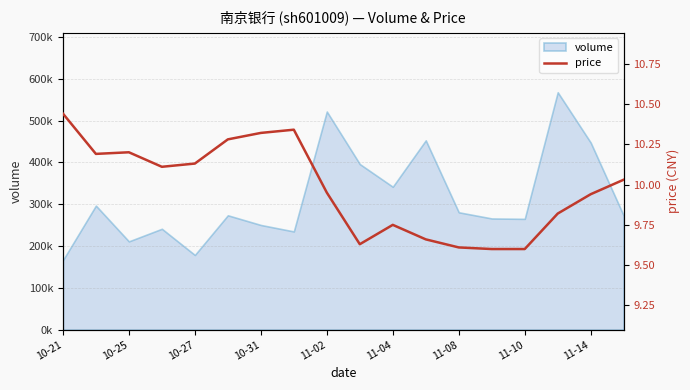

Where does the data first go above 10?

10-21